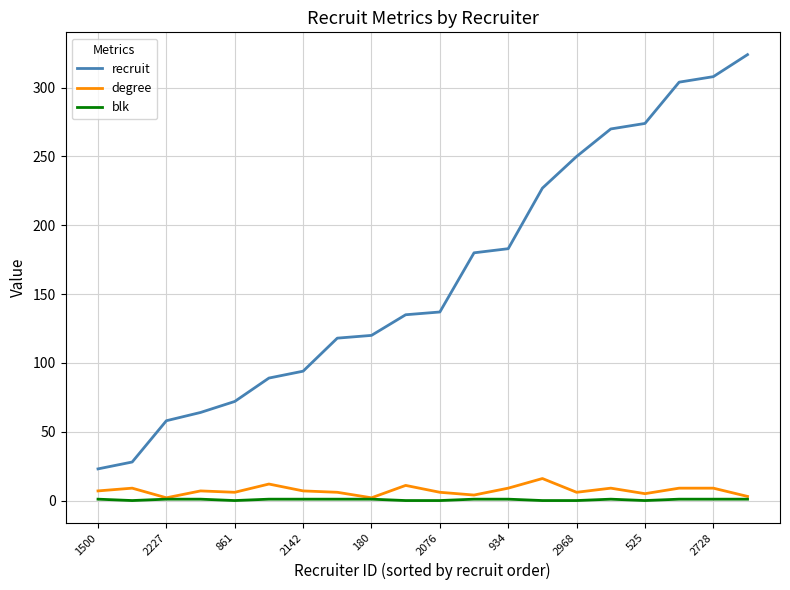

At how many categories does at least one series exceed 285?

3